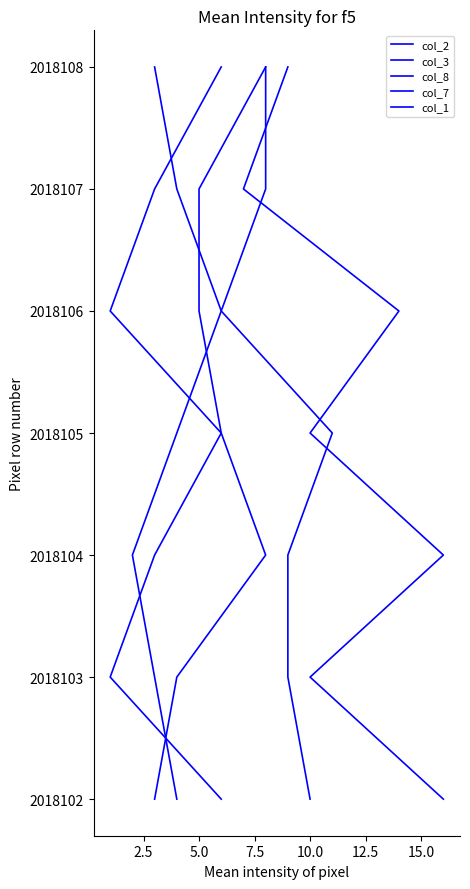

What is the maximum value for col_3?

6